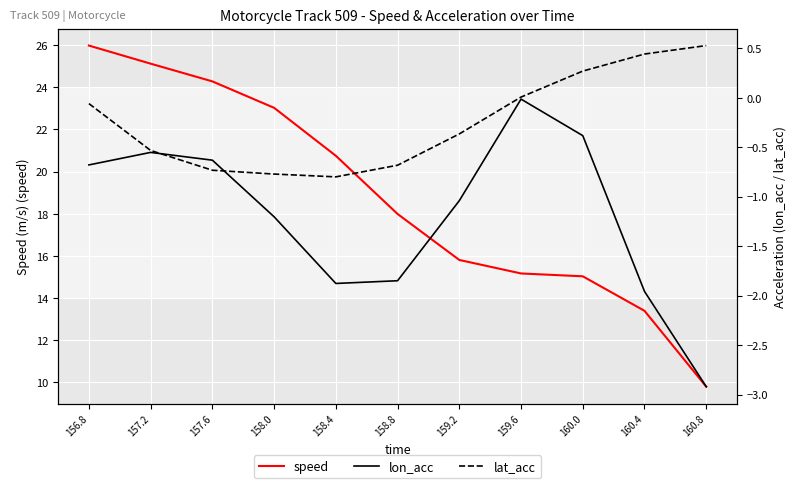

What is the average value of the lat_acc series?

-0.2